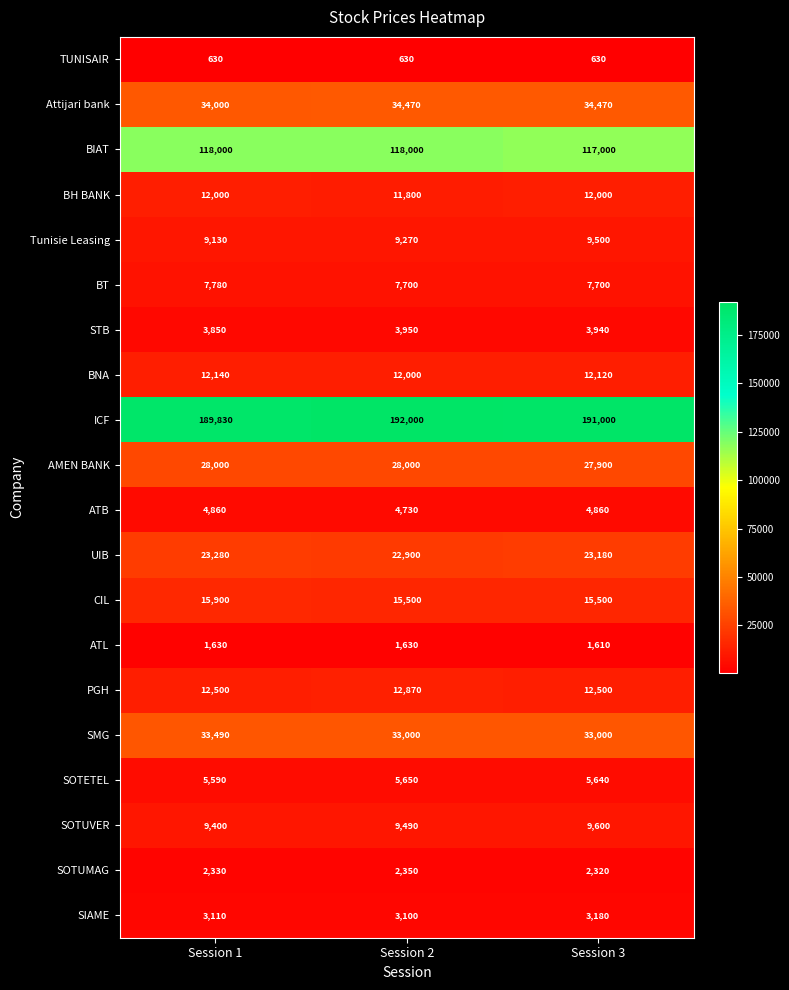

At Session 3, list the series in order from smallest to largest.

TUNISAIR, ATL, SOTUMAG, SIAME, STB, ATB, SOTETEL, BT, Tunisie Leasing, SOTUVER, BH BANK, BNA, PGH, CIL, UIB, AMEN BANK, SMG, Attijari bank, BIAT, ICF